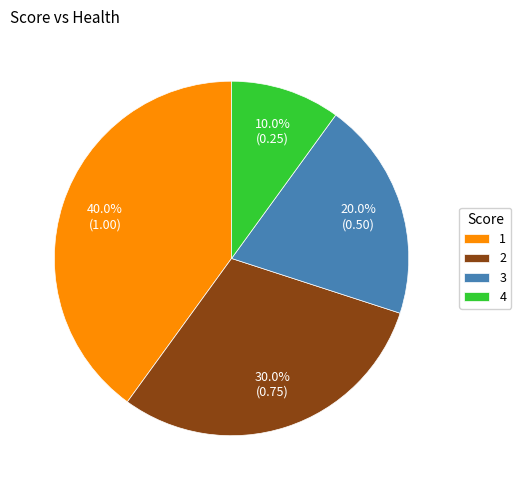

True or false: 4 accounts for 10% of the total.

True